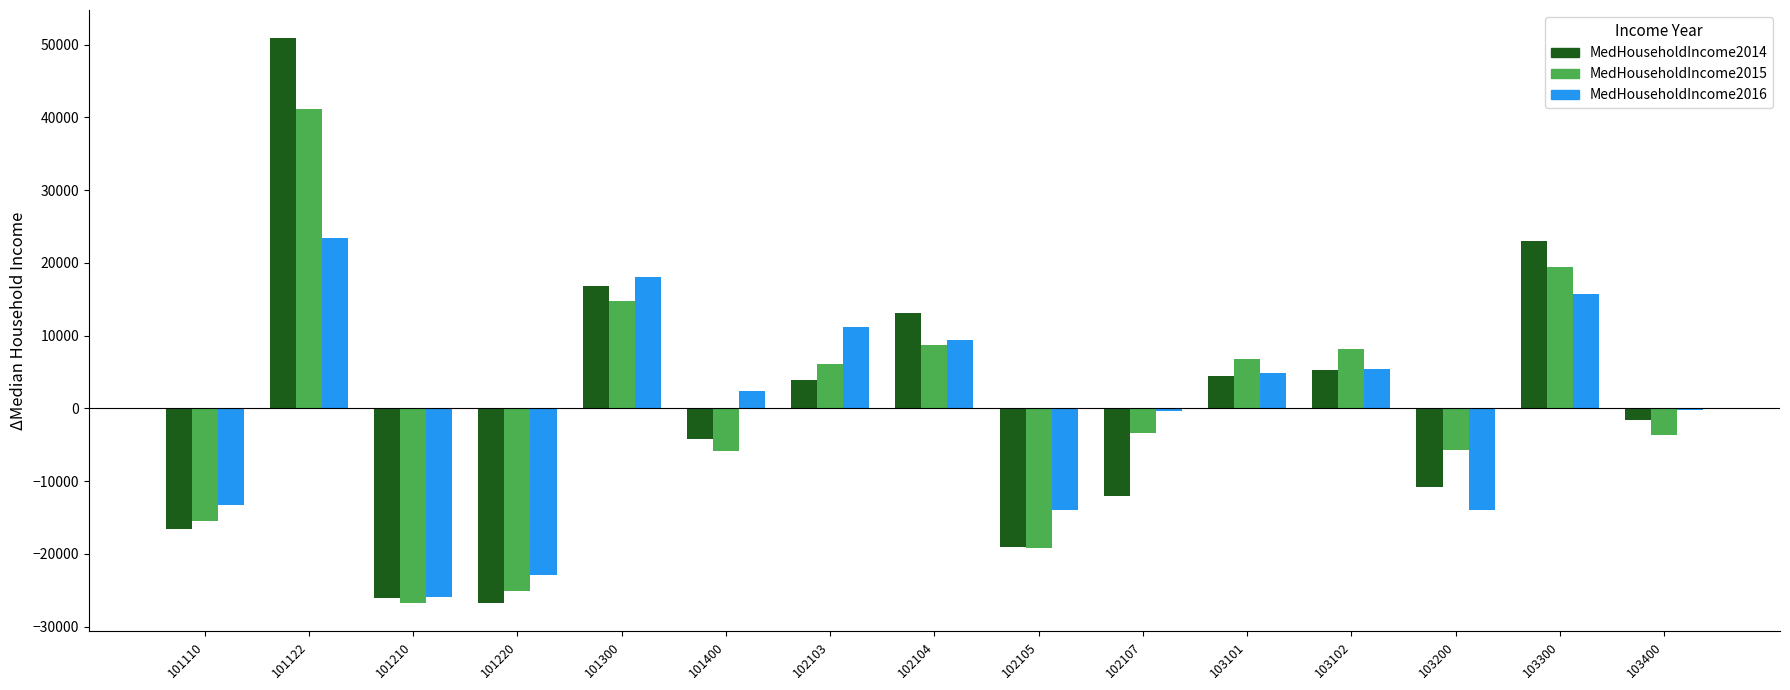

At which category does the chart reach its peak across all series?

101122